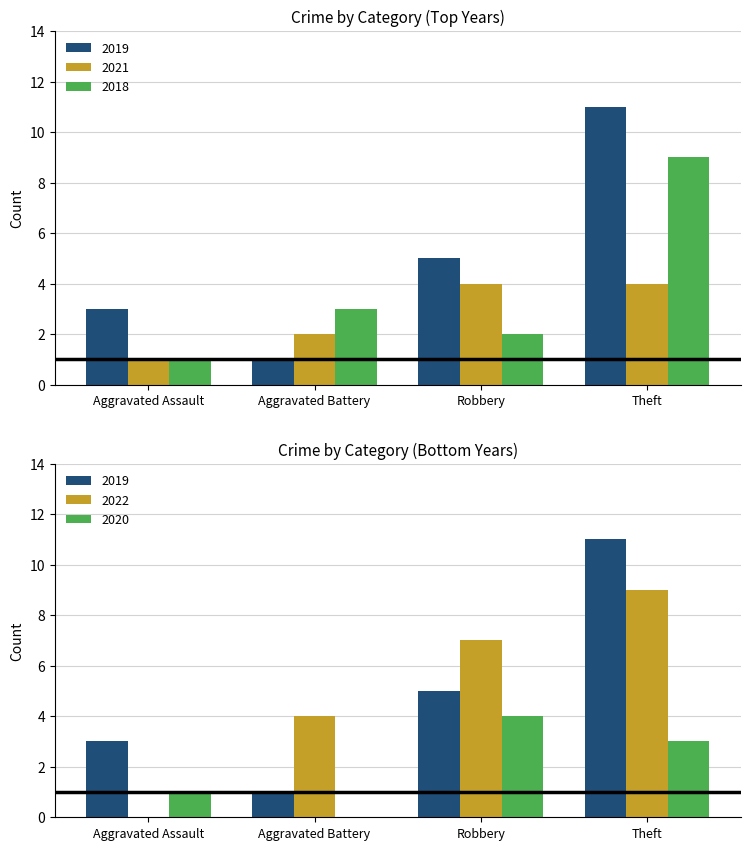

At Total, list the series in order from largest to smallest.

2019, 2022, 2018, 2021, 2020